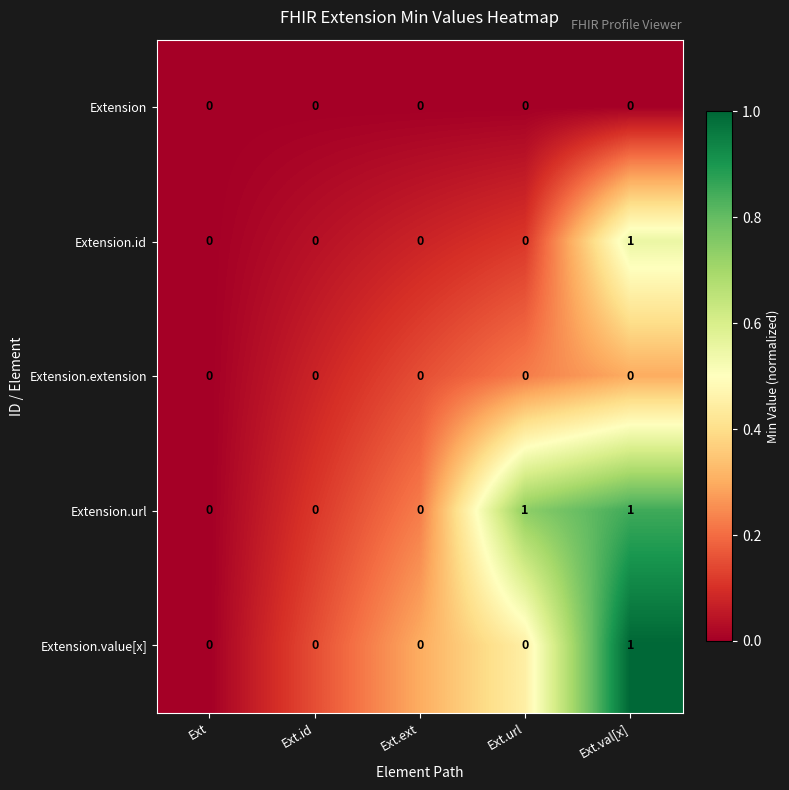

The Extension series shows 0 at Ext. True or false?

True